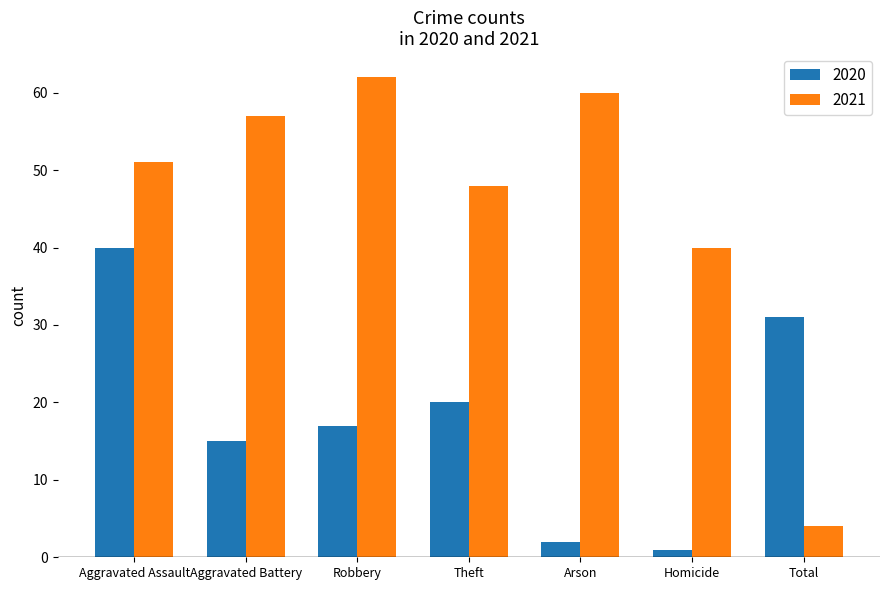

Rank the categories by 2021 value from lowest to highest.

Total, Homicide, Theft, Aggravated Assault, Aggravated Battery, Arson, Robbery